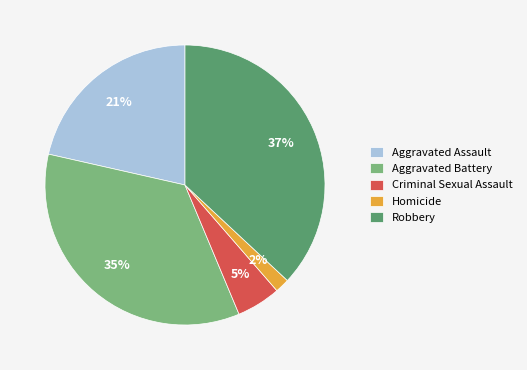

Is it true that Homicide is 2% of the pie?

True